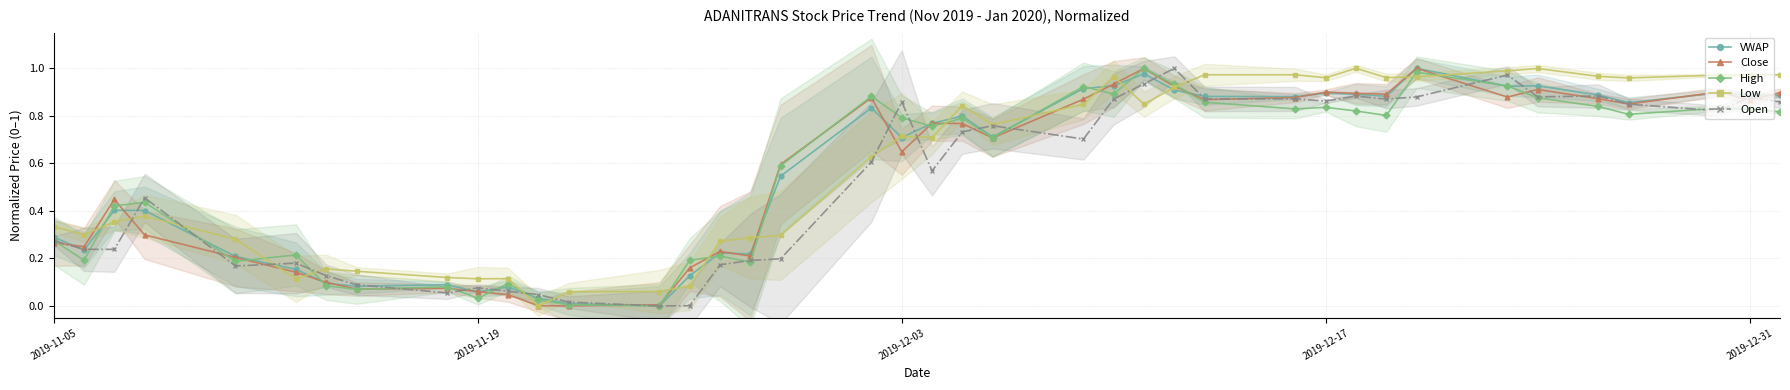

What are all the series names shown in the legend?

VWAP, Close, High, Low, Open